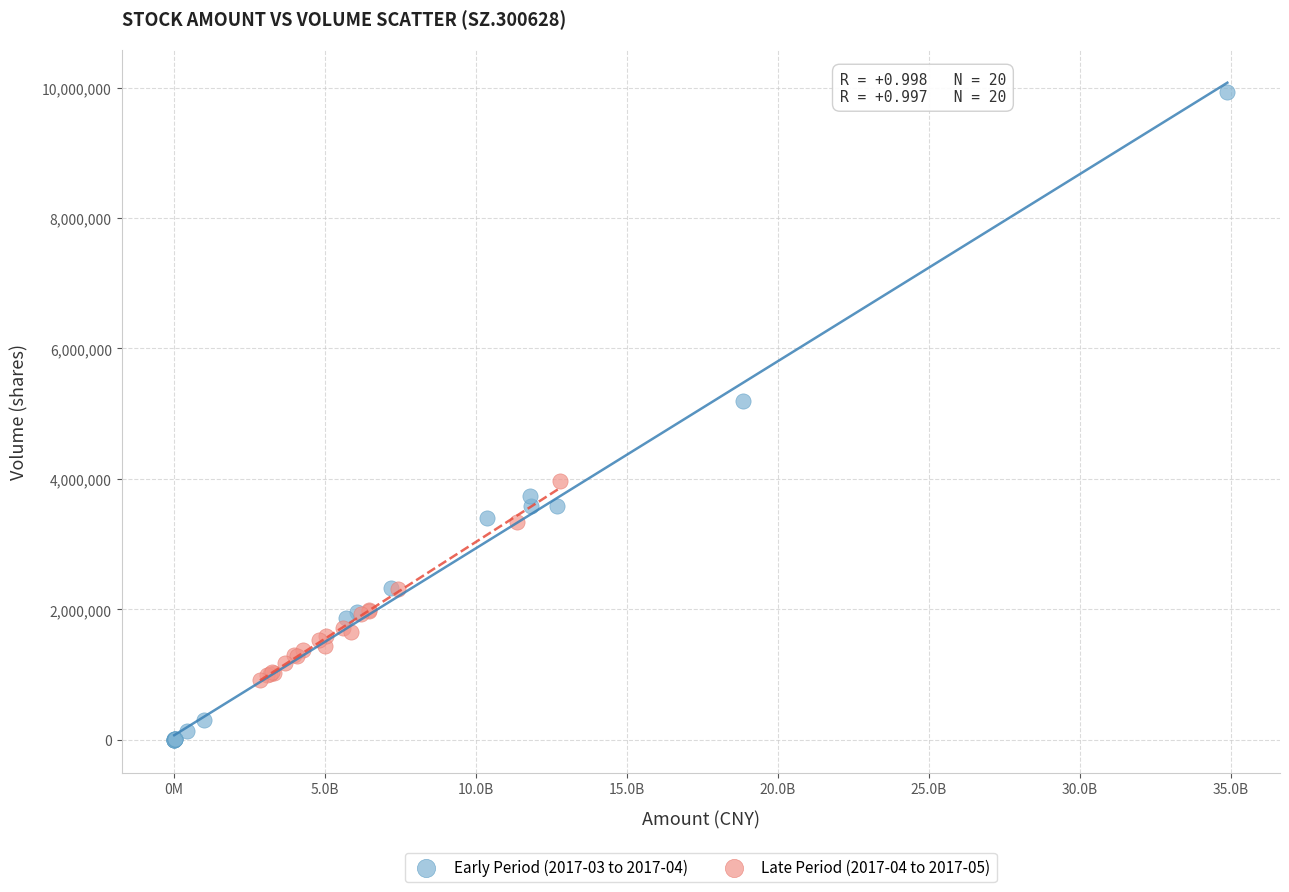

Which series reaches the maximum Y coordinate?

Early Period (2017-03 to 2017-04)